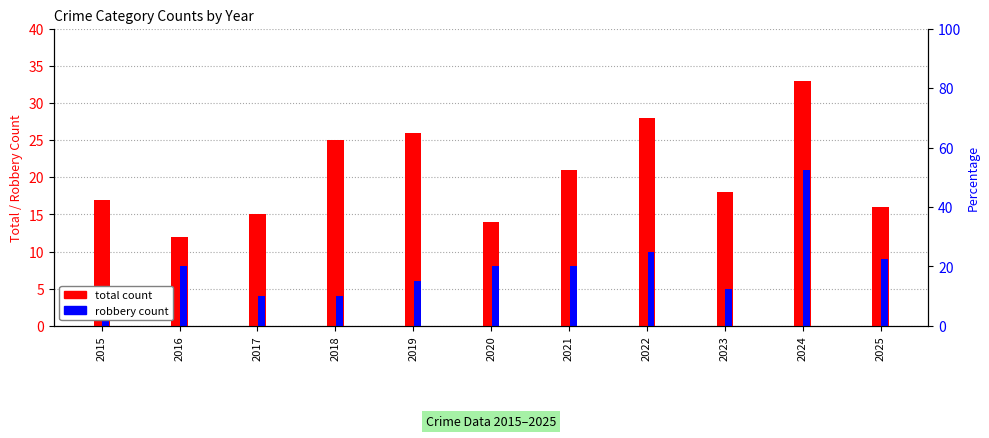

Reading left to right, extract all data points from this chart.

total count: 17	12	15	25	26	14	21	28	18	33	16
robbery count: 5	8	4	4	6	8	8	10	5	21	9